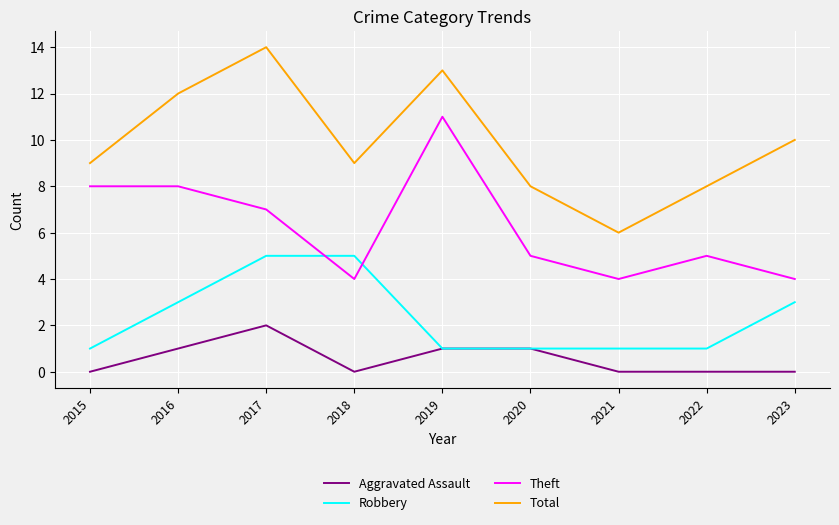

What is the approximate value of Theft at 2022?

5